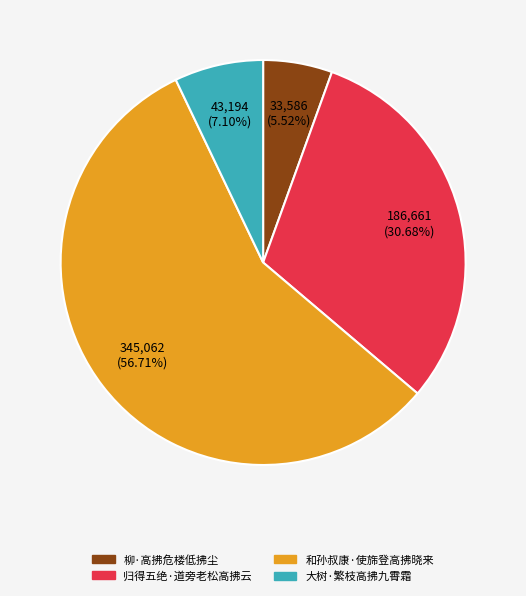

To the nearest percent, what is the difference between the 大树·繁枝高拂九霄霜 and 柳·高拂危楼低拂尘 slice percentages?

2%